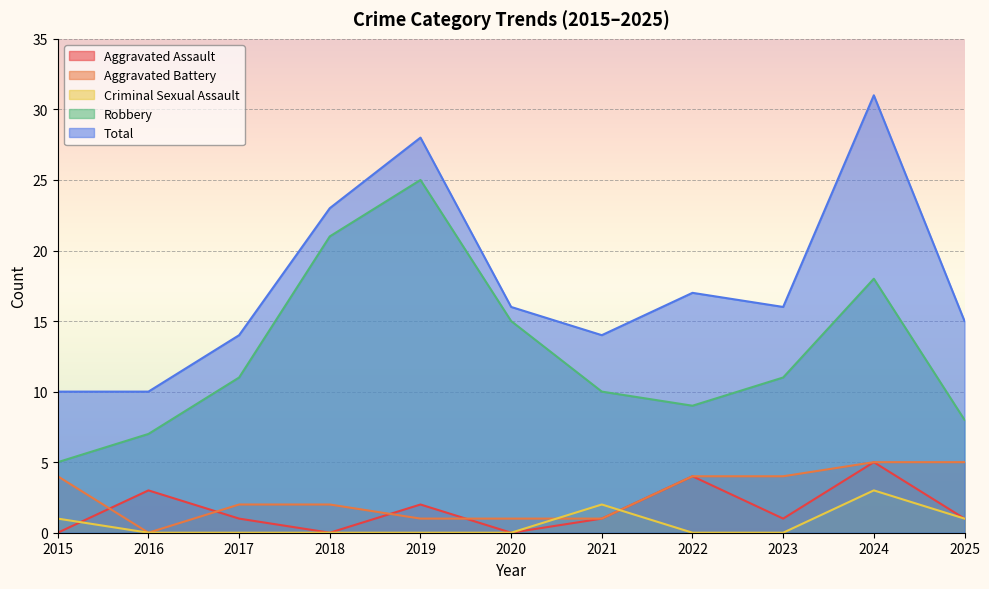

How many lines are shown in the chart?

5